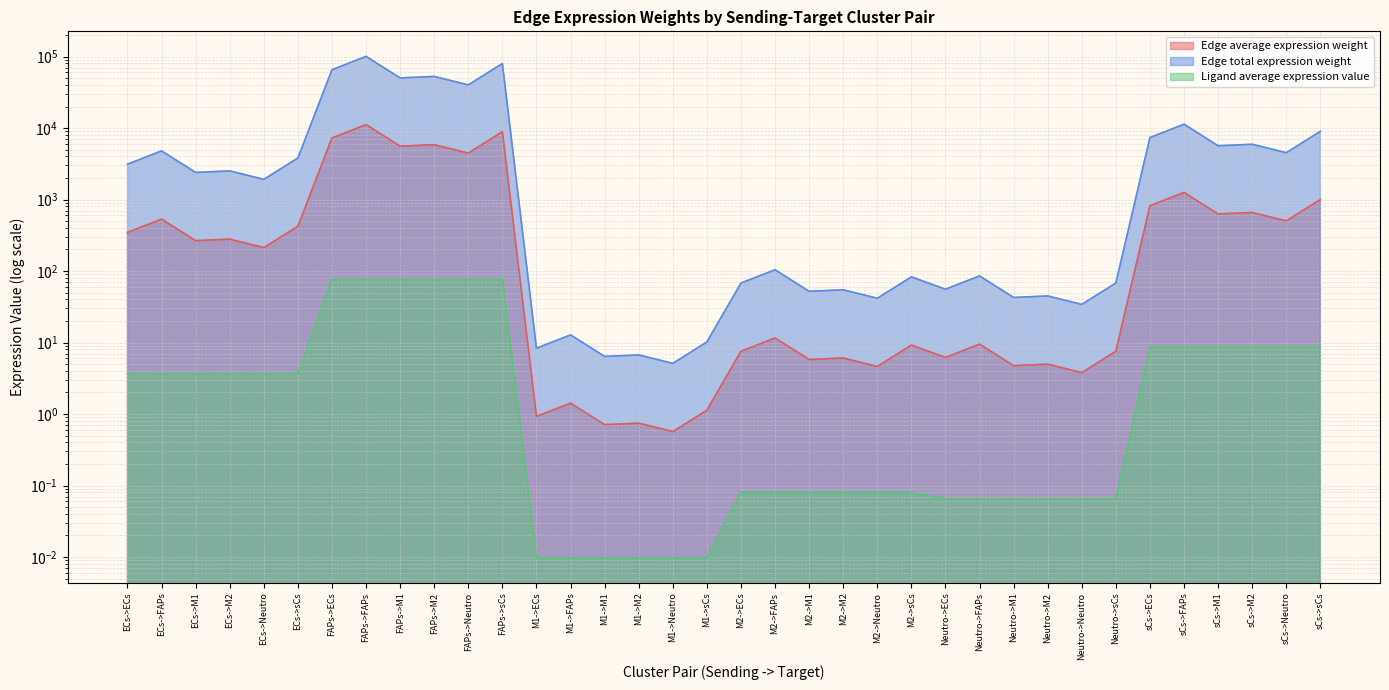

True or false: Edge average expression weight has more than 1 points higher than both neighbors.

True